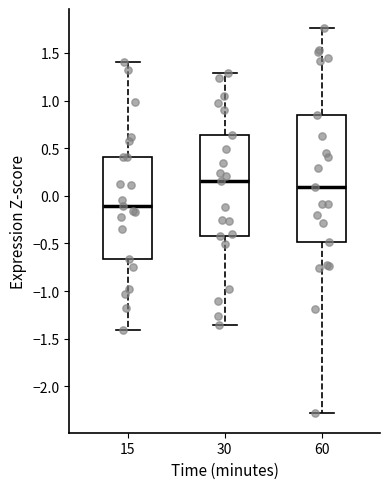

Reading left to right, read every box against the y-axis: the position of its median line, the range the box covers, and the ends of its whiskers. The values are not printed on the chart, so give them approximately, as read against the axis.

15: median -0.10, box -0.65 to 0.40, whiskers -1.40 to 1.40
30: median 0.15, box -0.45 to 0.65, whiskers -1.35 to 1.30
60: median 0.10, box -0.50 to 0.85, whiskers -2.30 to 1.75